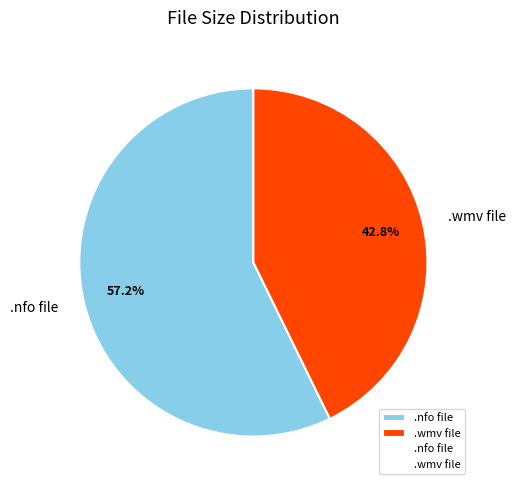

Which slice is the smallest?

.wmv file